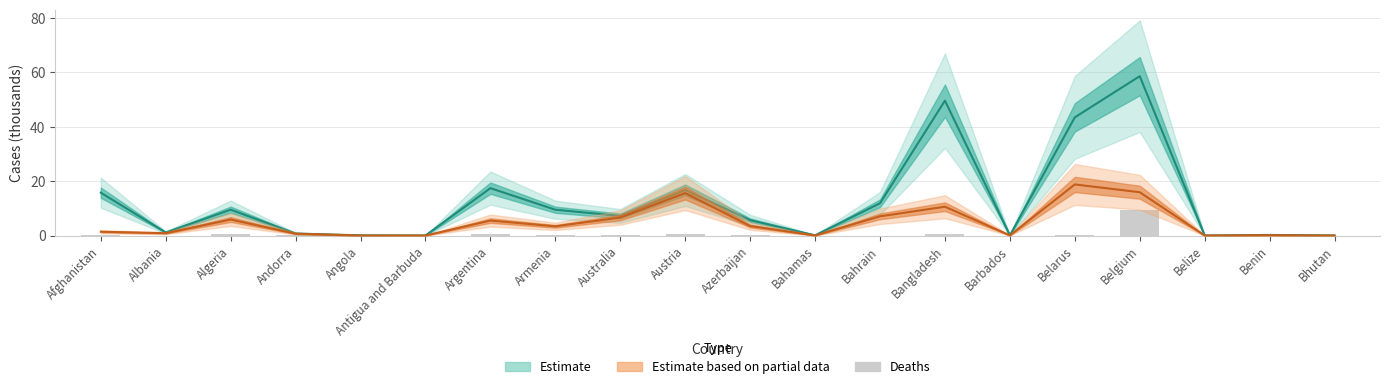

Are the bars horizontal?

No